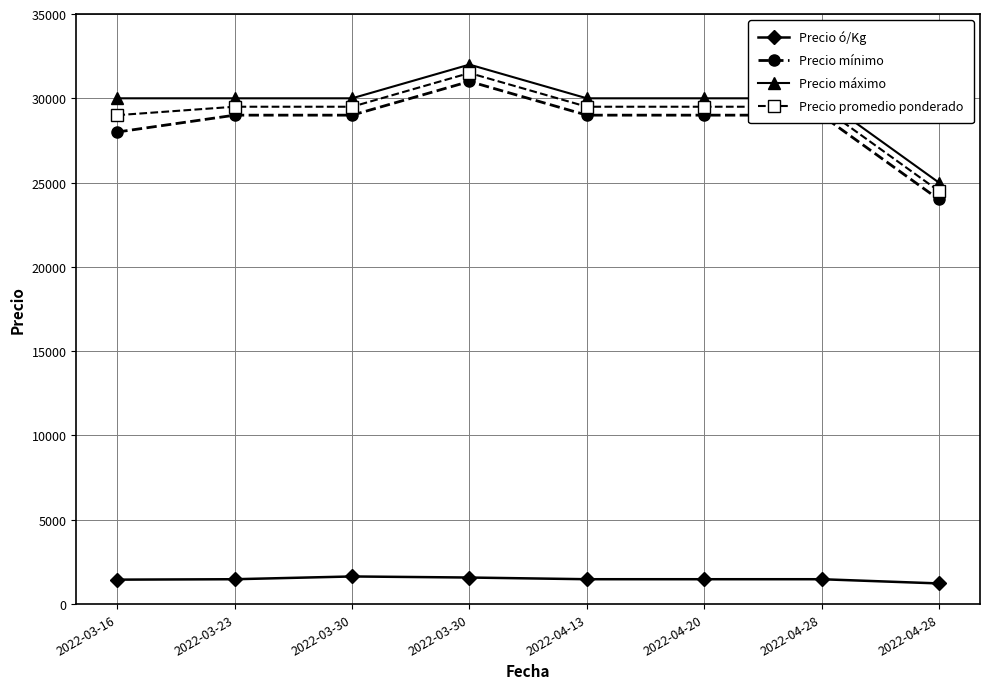

How many series are shown in this chart?

4